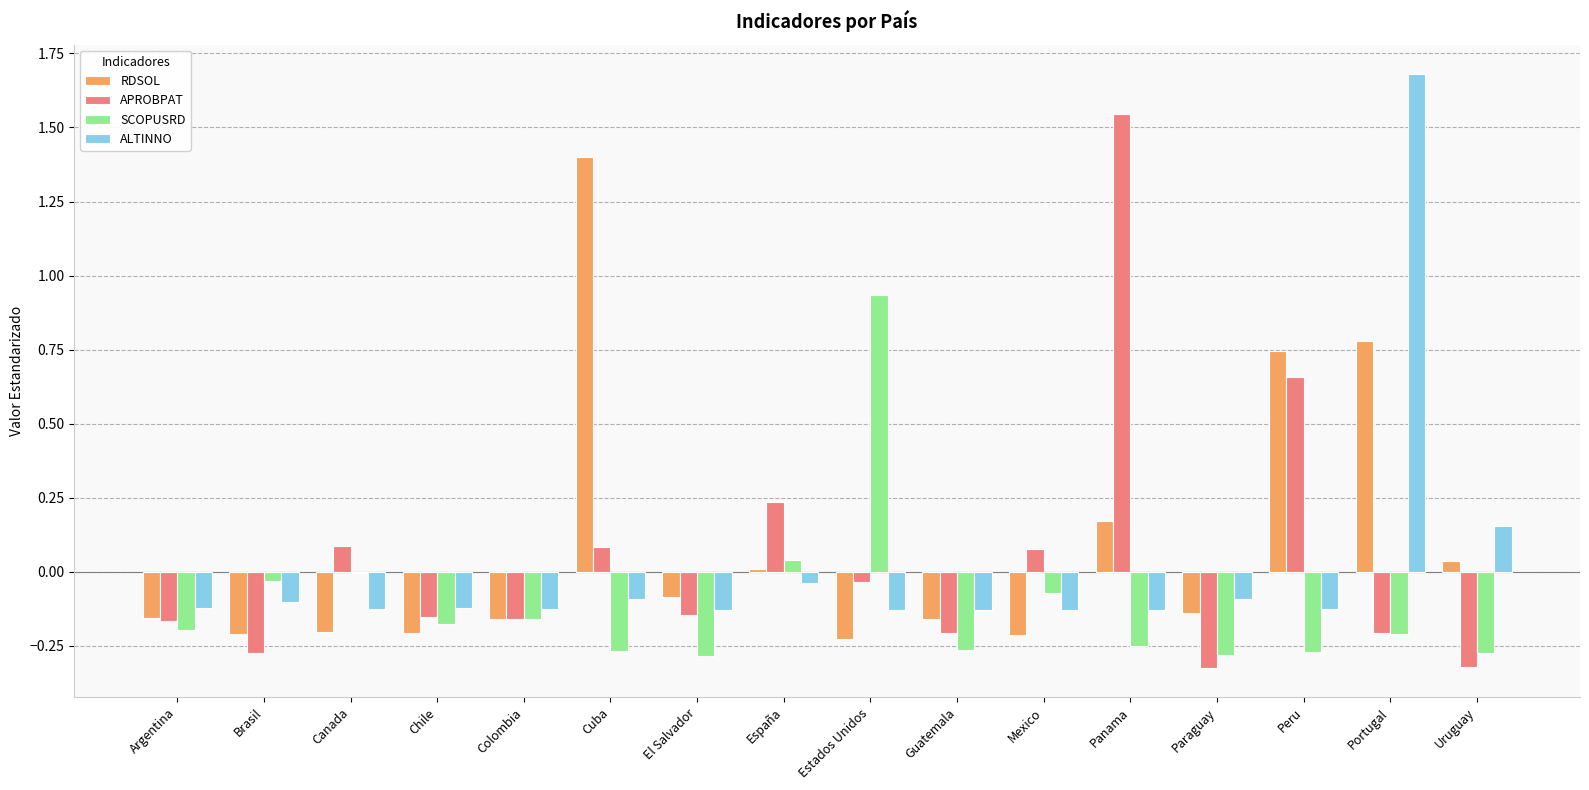

True or false: APROBPAT has a value of -0.1 at El Salvador.

True